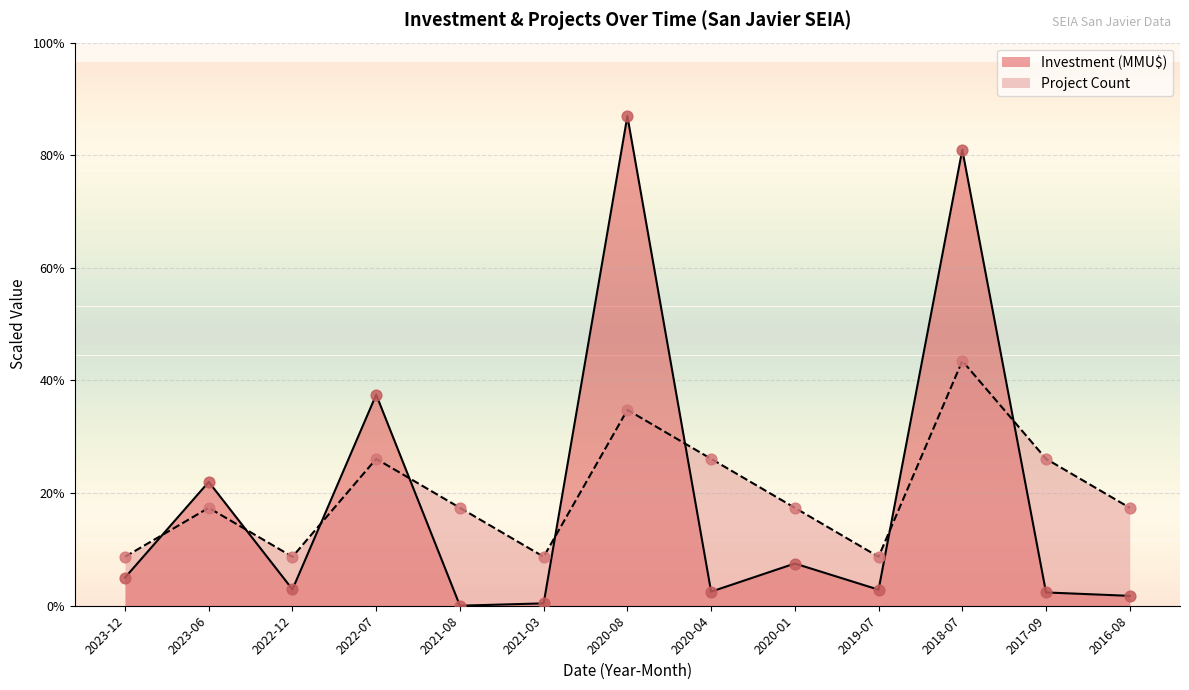

Which series has the largest total across all categories?

Project Count